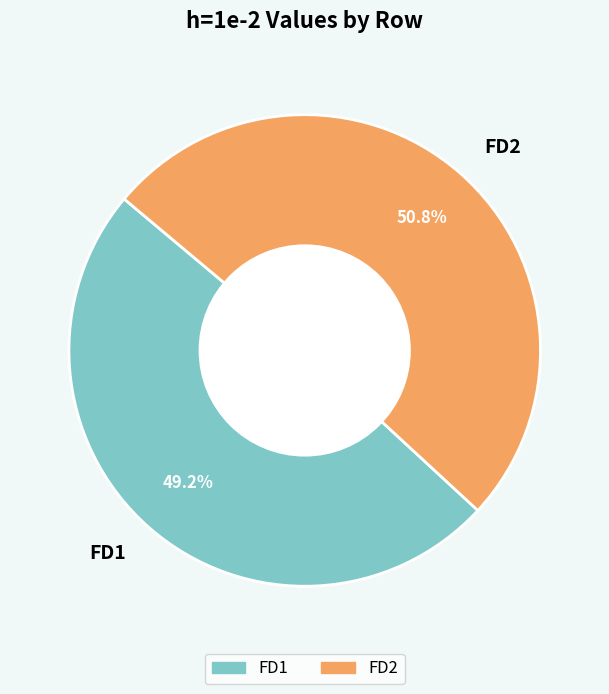

What is the largest slice in the pie chart?

FD2